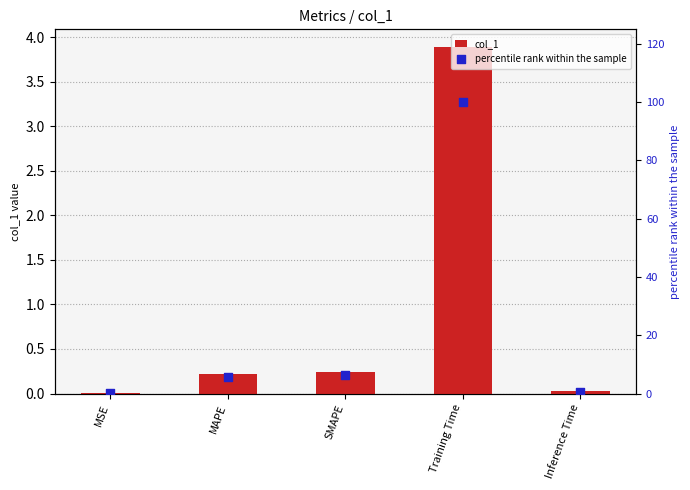

Which series has the largest Y range (max minus min)?

percentile rank within the sample